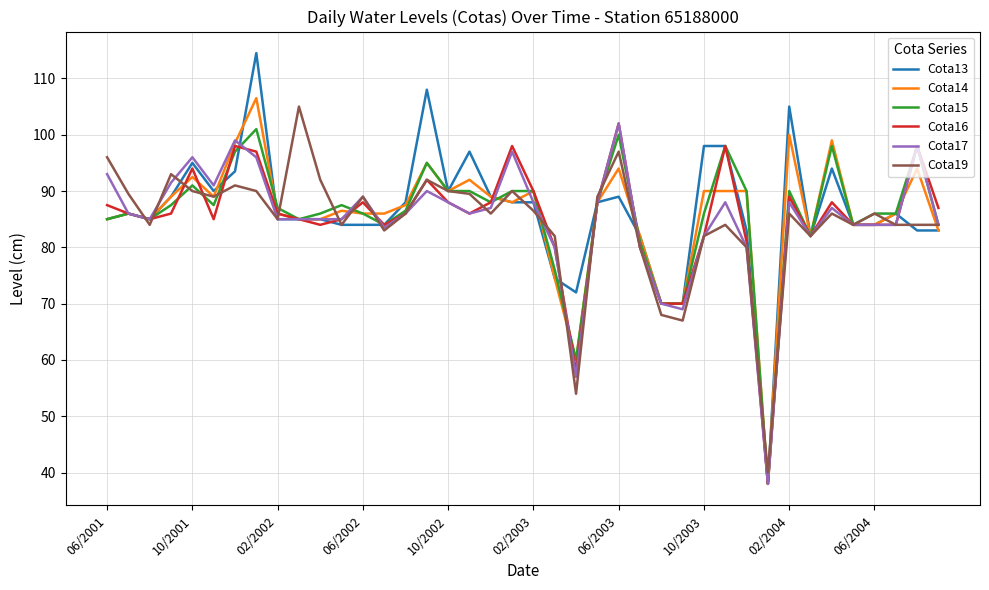

How many lines are shown in the chart?

6